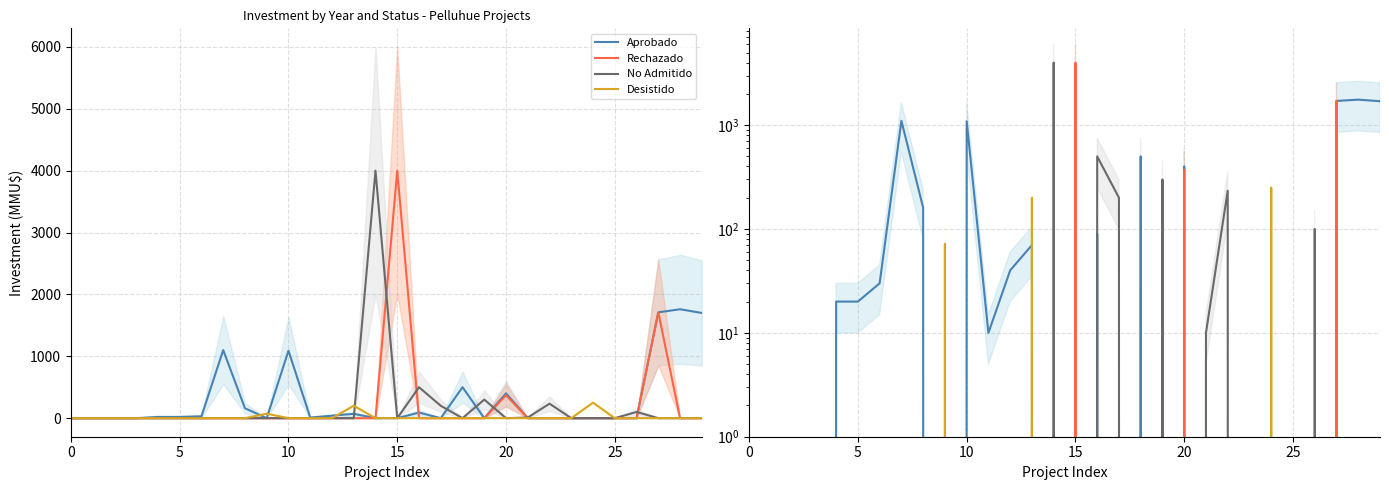

Read the Aprobado value at 8.

160